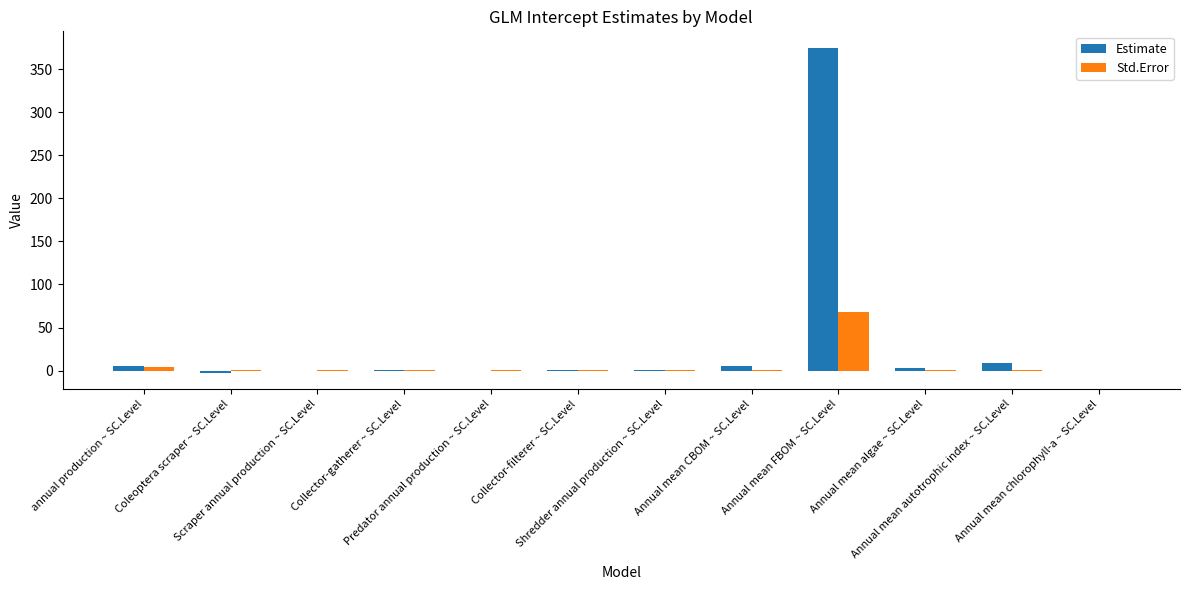

Which series has the largest total across all categories?

Estimate